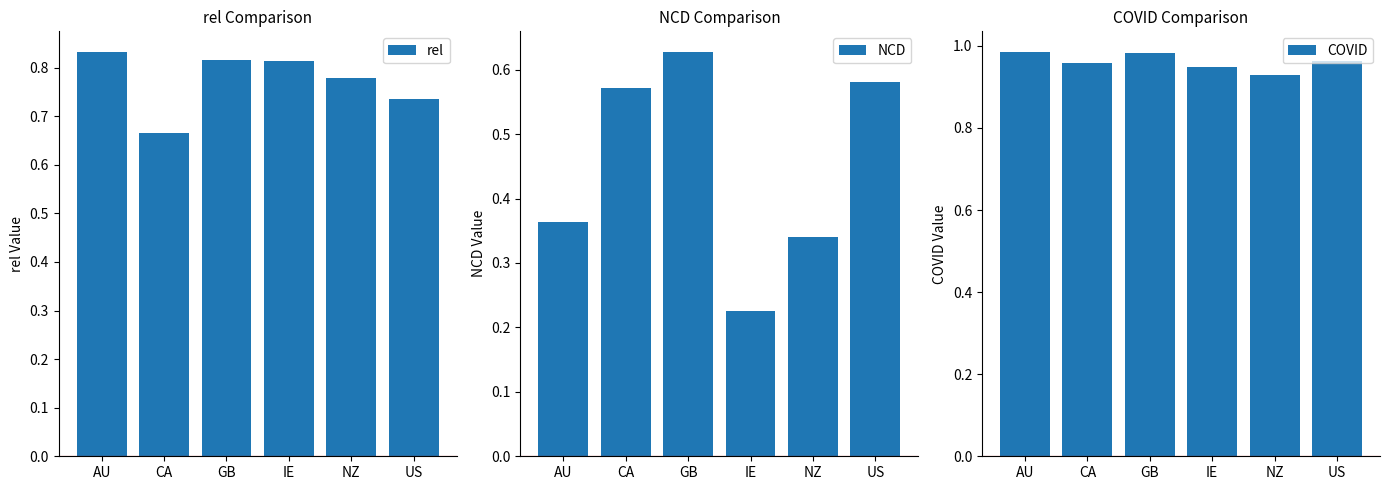

How many series are shown in this chart?

3